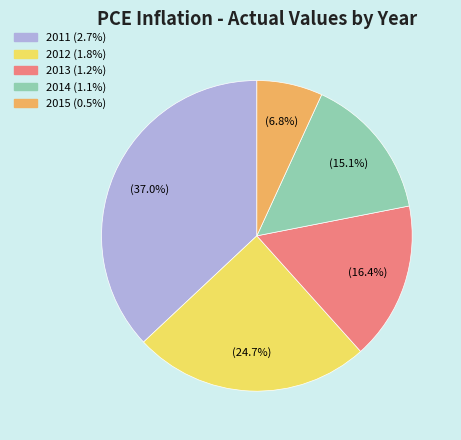

To the nearest percent, what percentage of the pie is 2014?

15%